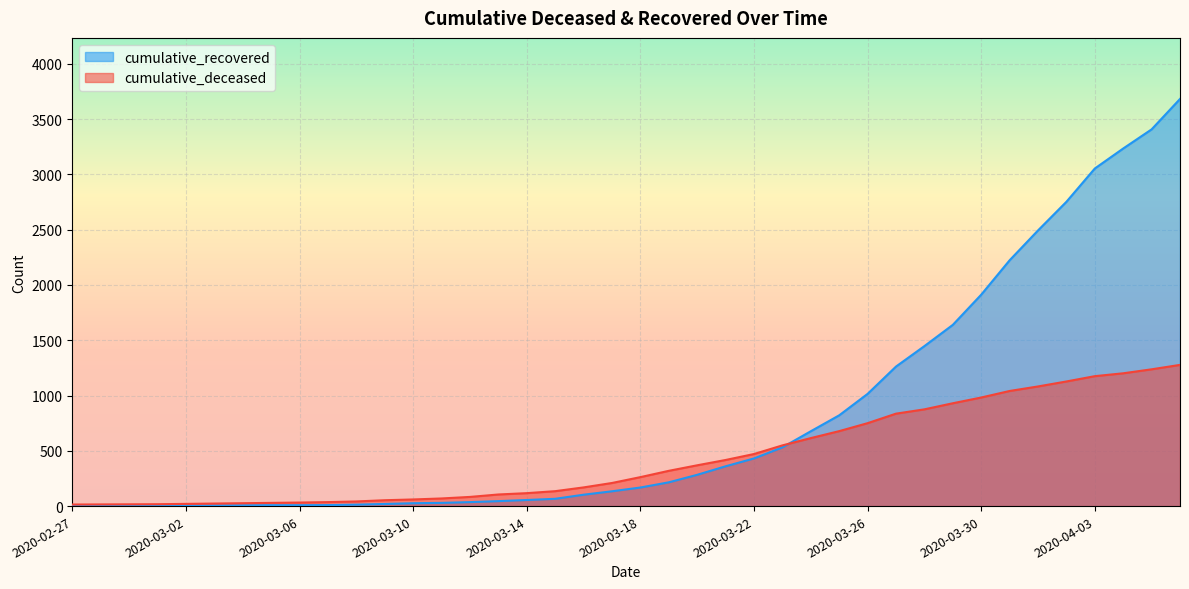

True or false: cumulative_deceased has a value of 354 at 2020-03-18.

False